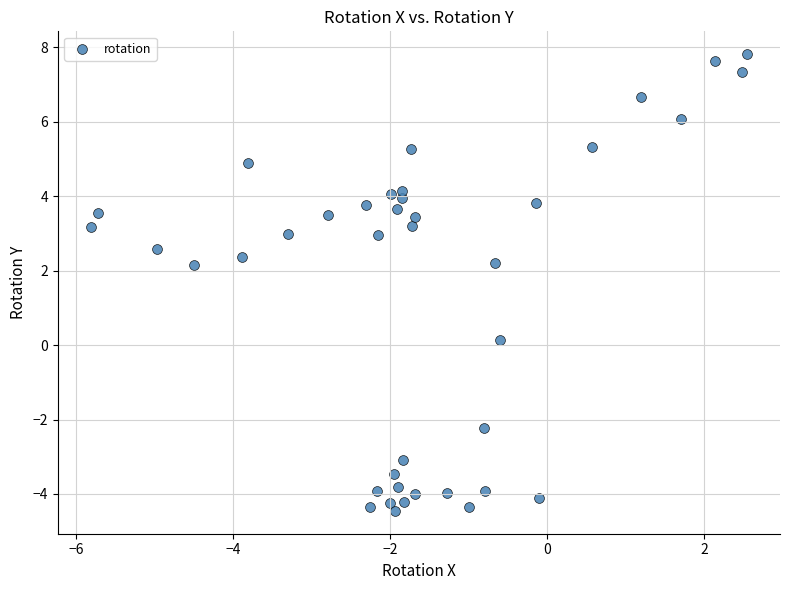

What is the range of Y values (max minus min)?

12.3